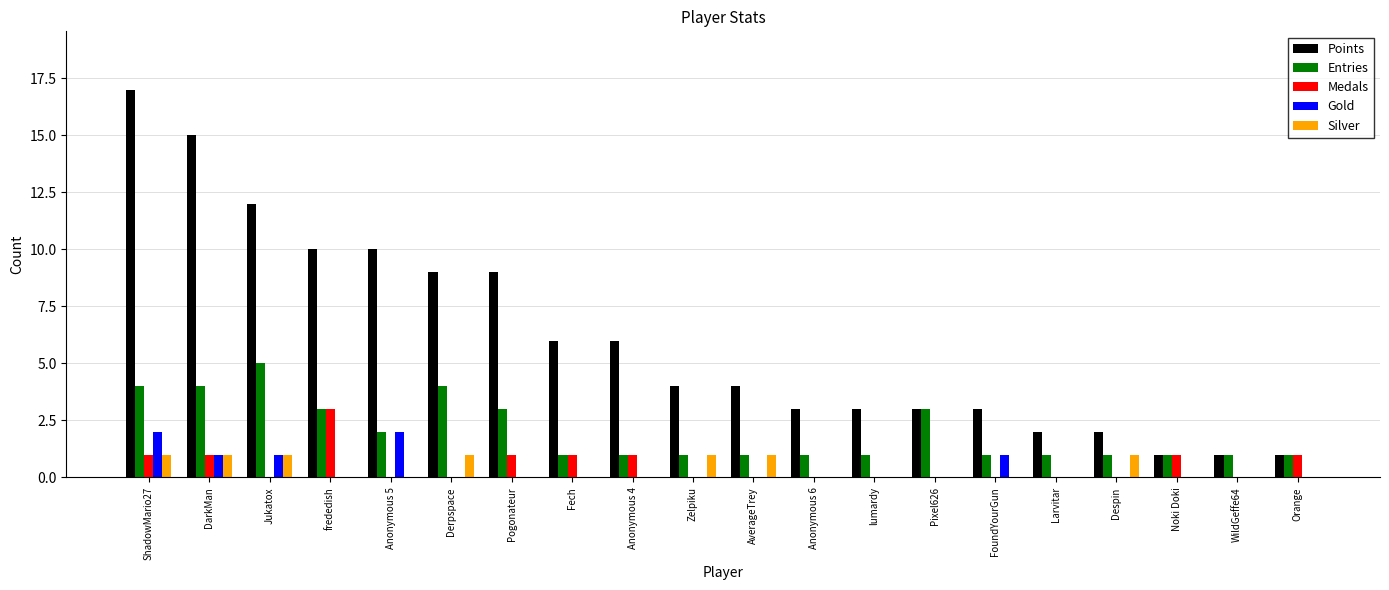

How many distinct data groups are displayed?

5